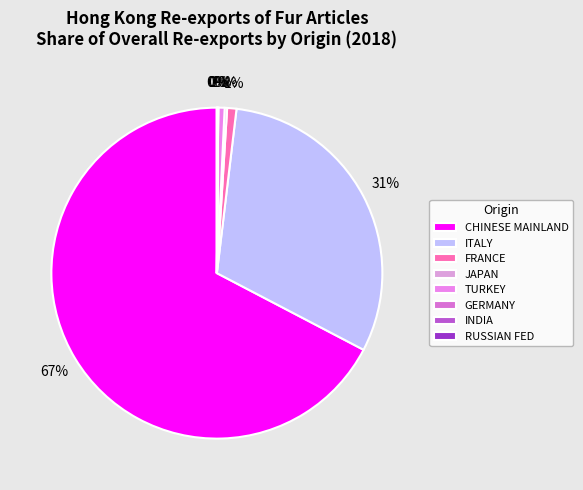

What is the smallest slice in the pie chart?

RUSSIAN FED